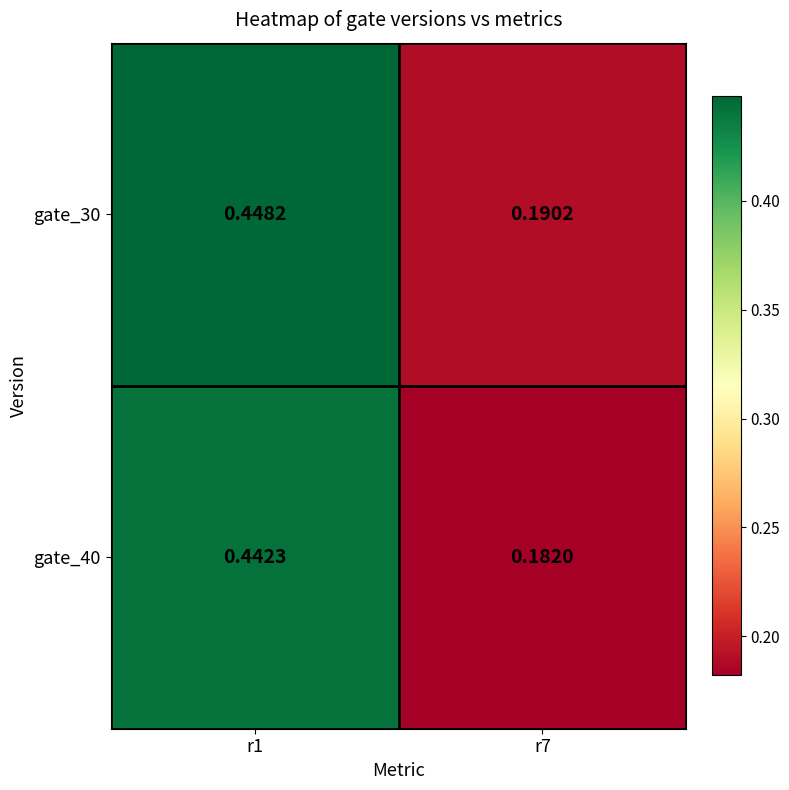

Is the value of gate_30 at r7 greater than the value of gate_40 at r7?

Yes